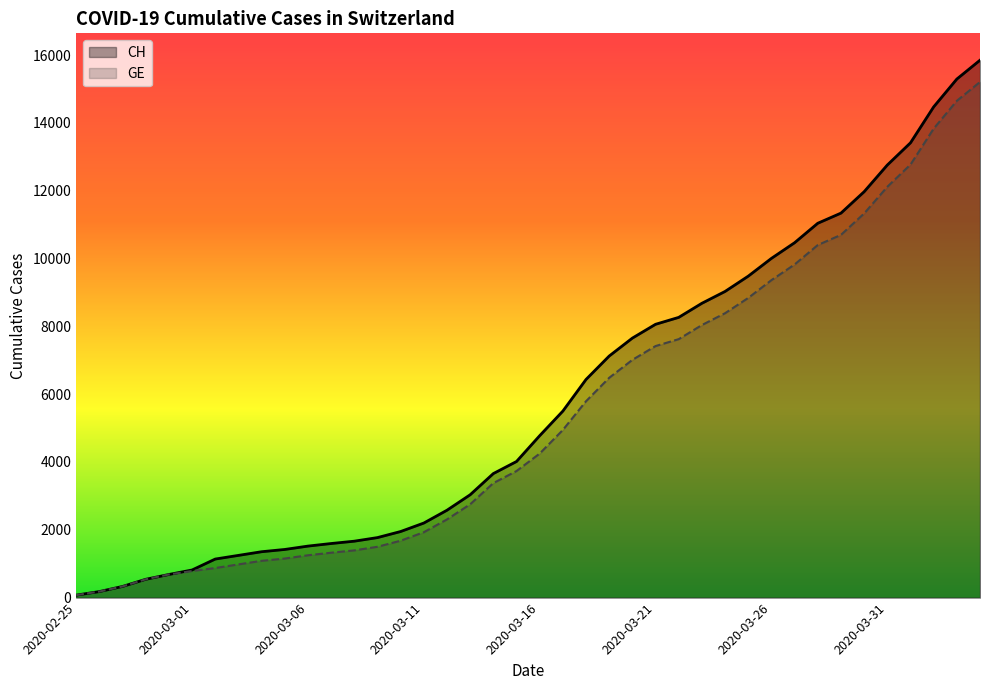

List the labels in order of CH value, largest first.

39, 38, 37, 36, 35, 34, 33, 32, 31, 30, 29, 28, 27, 26, 25, 24, 23, 22, 21, 20, 19, 18, 17, 16, 15, 14, 13, 12, 11, 10, 9, 8, 2020-03-31, 2020-03-26, 2020-03-21, 2020-03-16, 2020-03-11, 2020-03-06, 2020-03-01, 2020-02-25